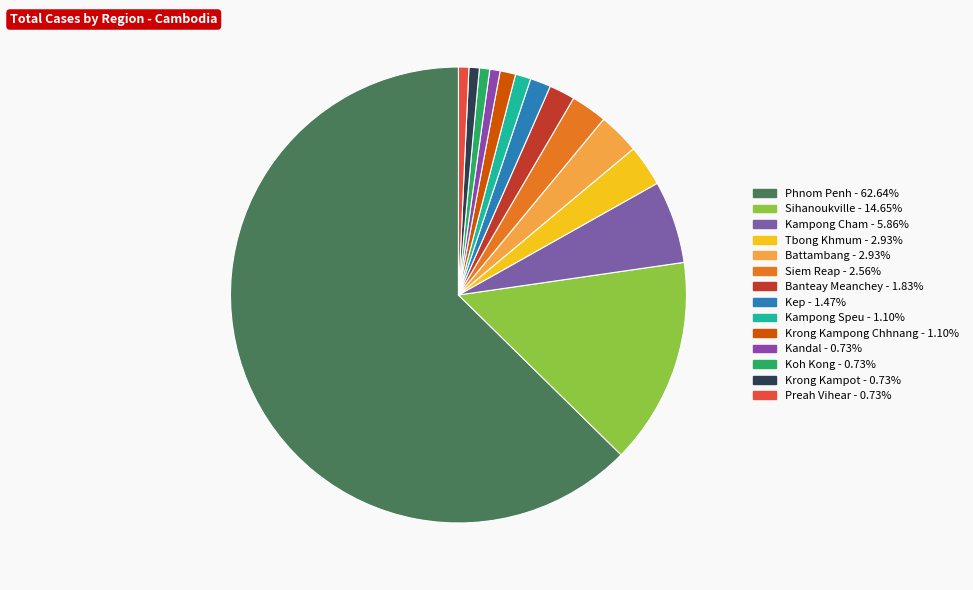

What portion of the pie excludes Kep?

98.5%